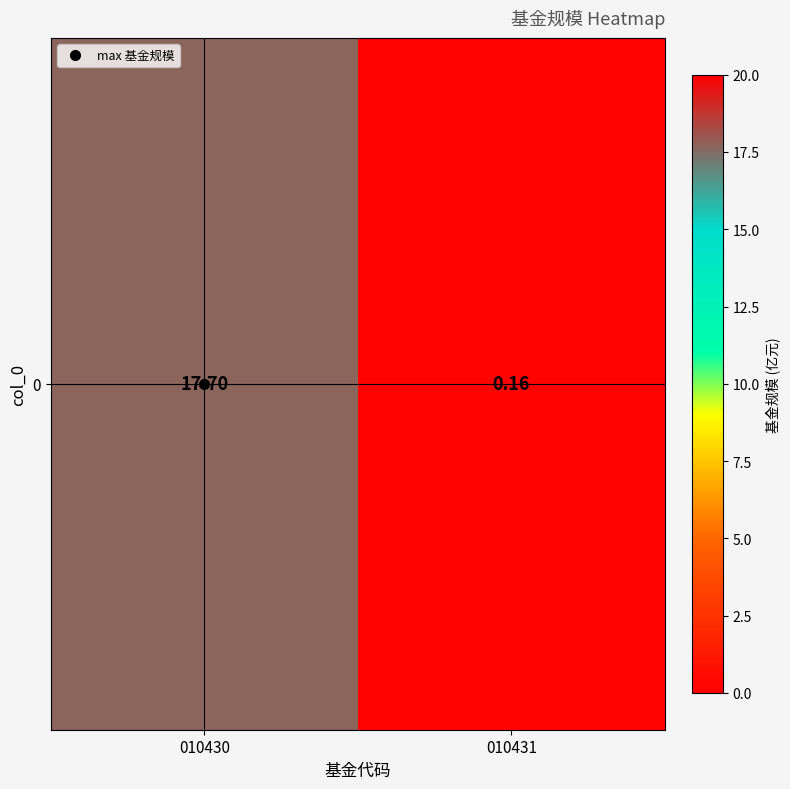

What is the greatest value displayed?

17.7